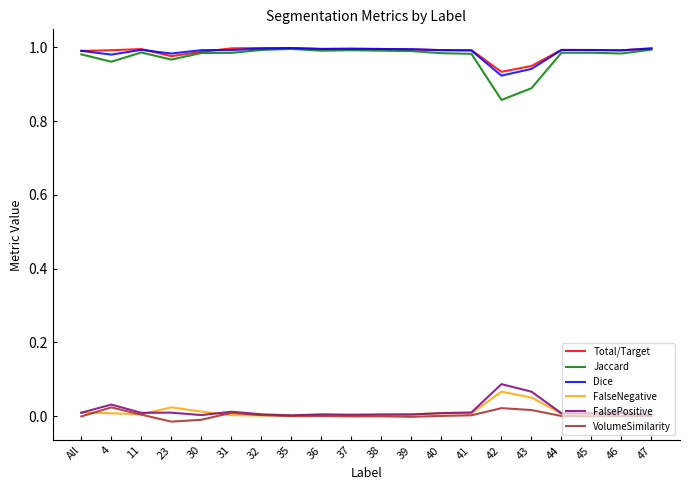

True or false: VolumeSimilarity and Jaccard intersect in this chart.

False